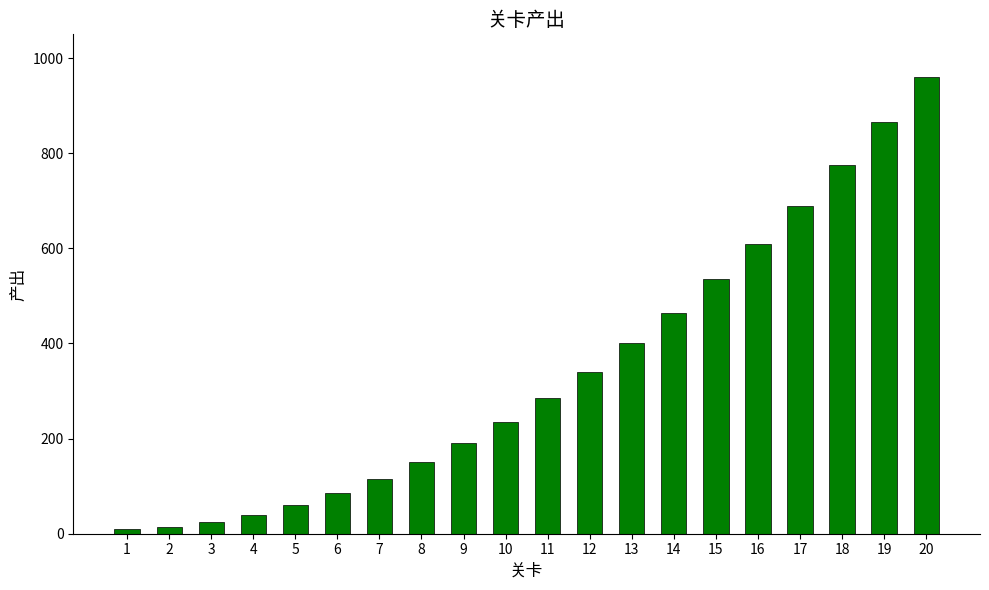

The value at 11 is 285. True or false?

True